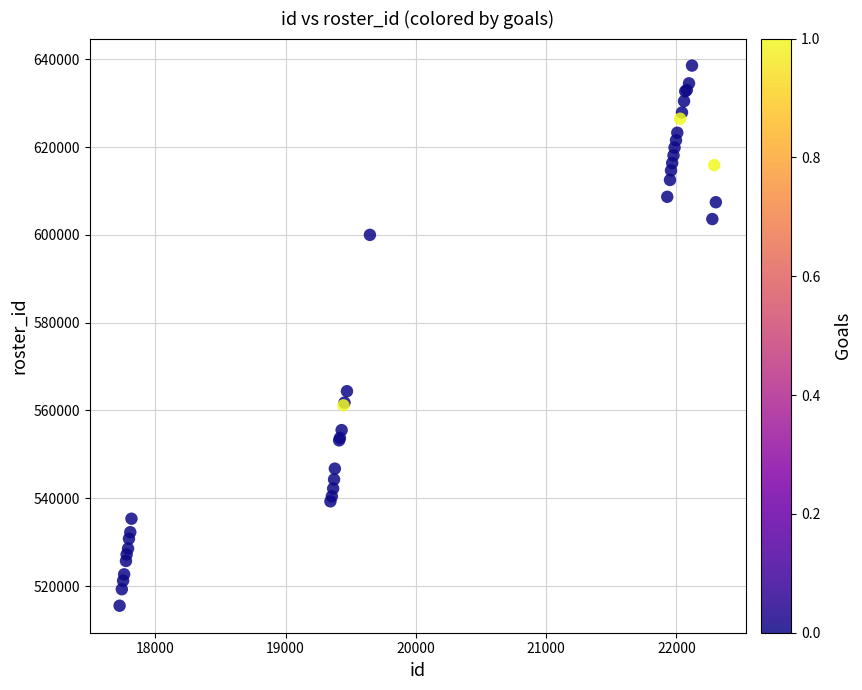

What Y value in the scatter plot is closest to 577051?

564393